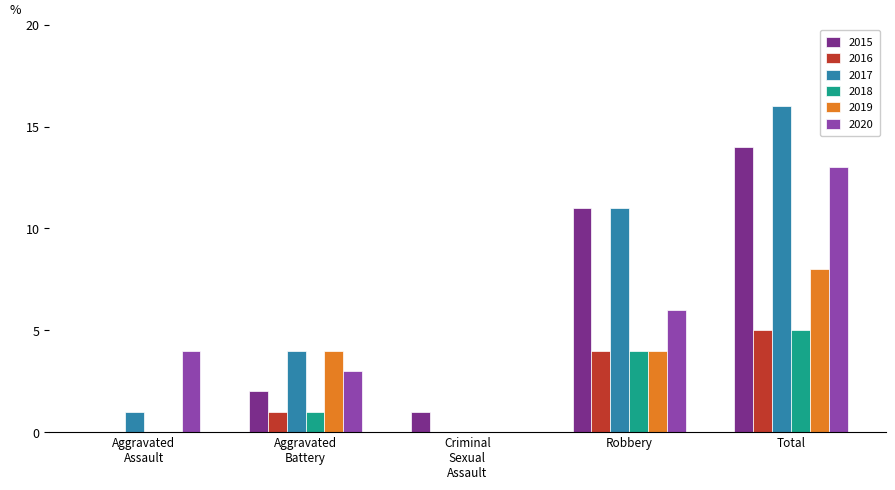

Reading right to left, transcribe all the data shown in this chart.

2015: 14	11	1	2	0
2016: 5	4	0	1	0
2017: 16	11	0	4	1
2018: 5	4	0	1	0
2019: 8	4	0	4	0
2020: 13	6	0	3	4